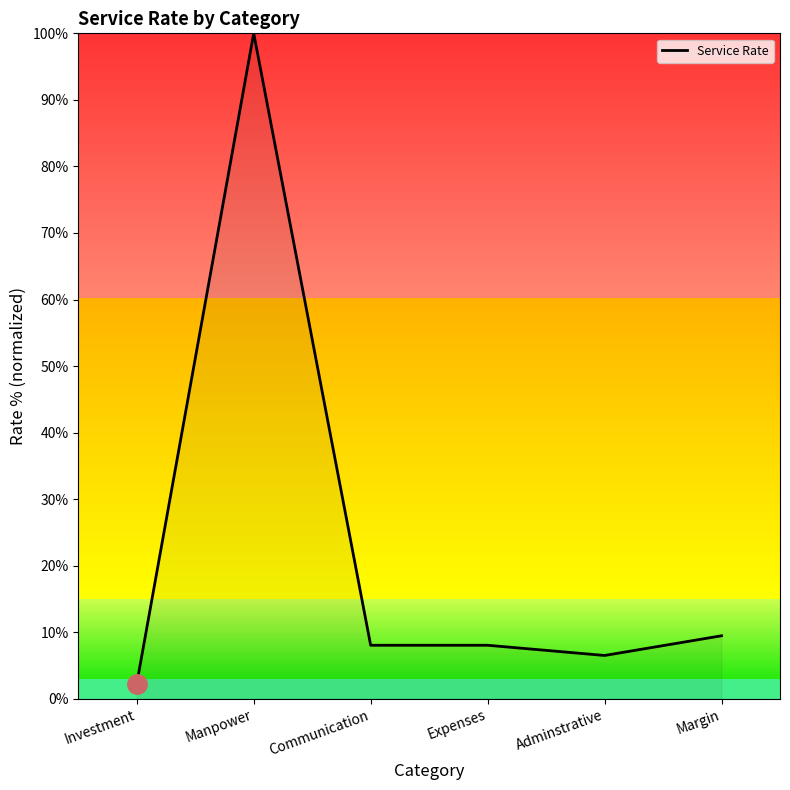

Which has a higher value, Manpower or Communication?

Manpower